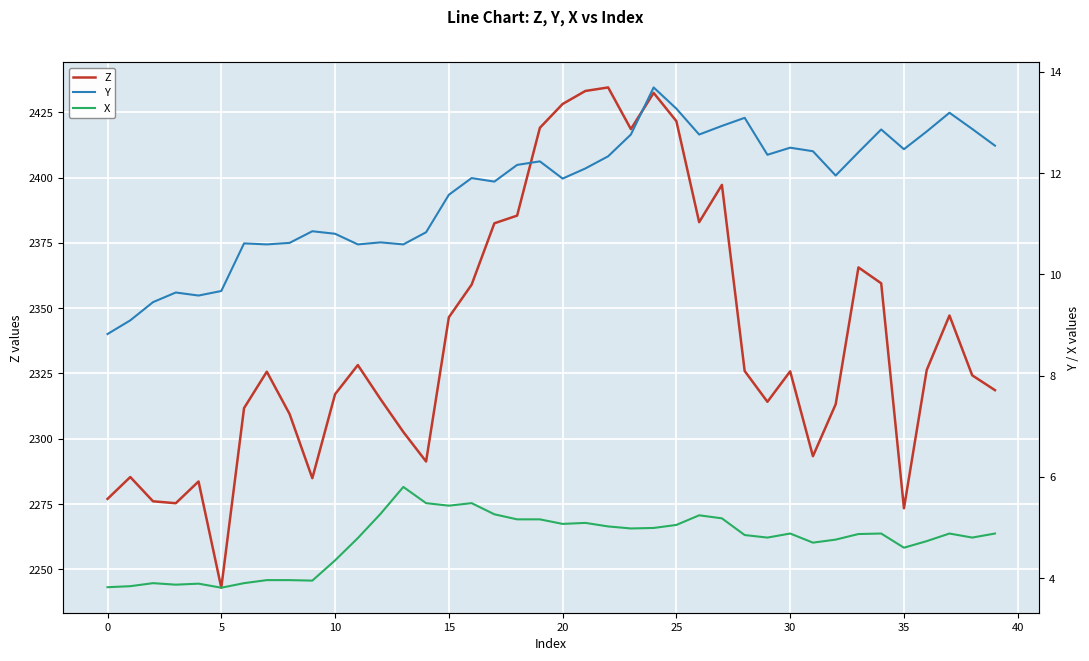

True or false: Z has a value of 3277.1 at 5.

False